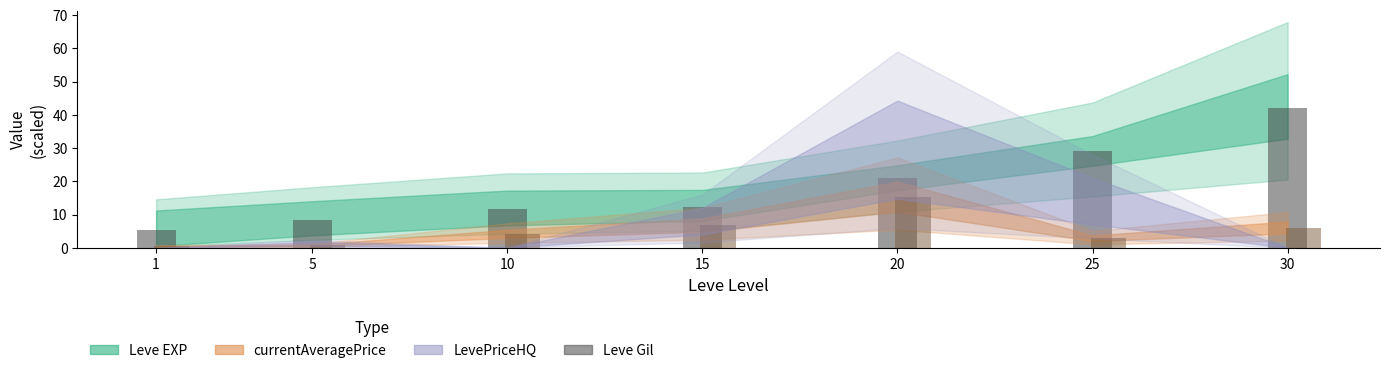

Read the value at 1.

5.3